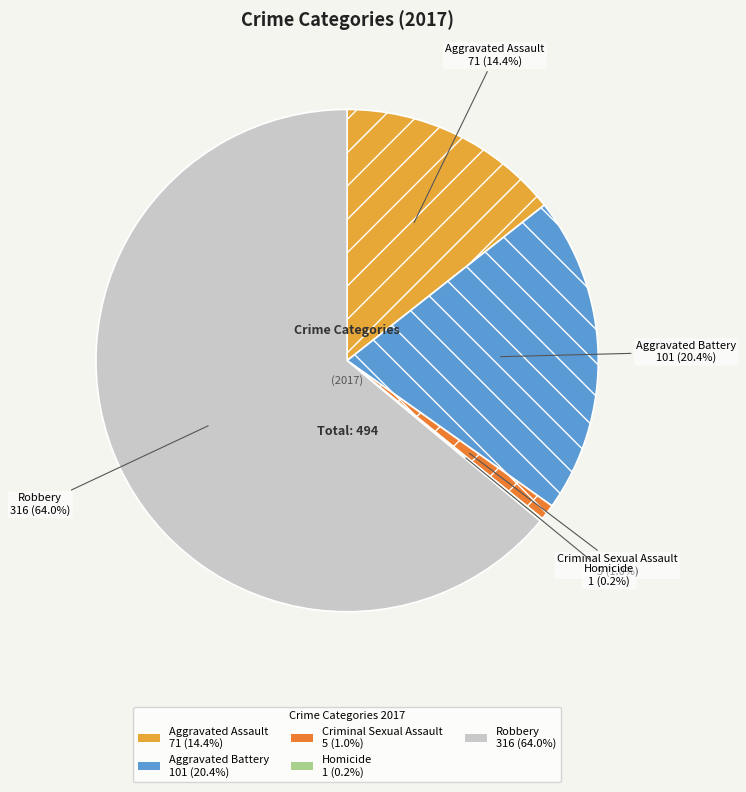

Is there a majority slice in this chart?

Yes